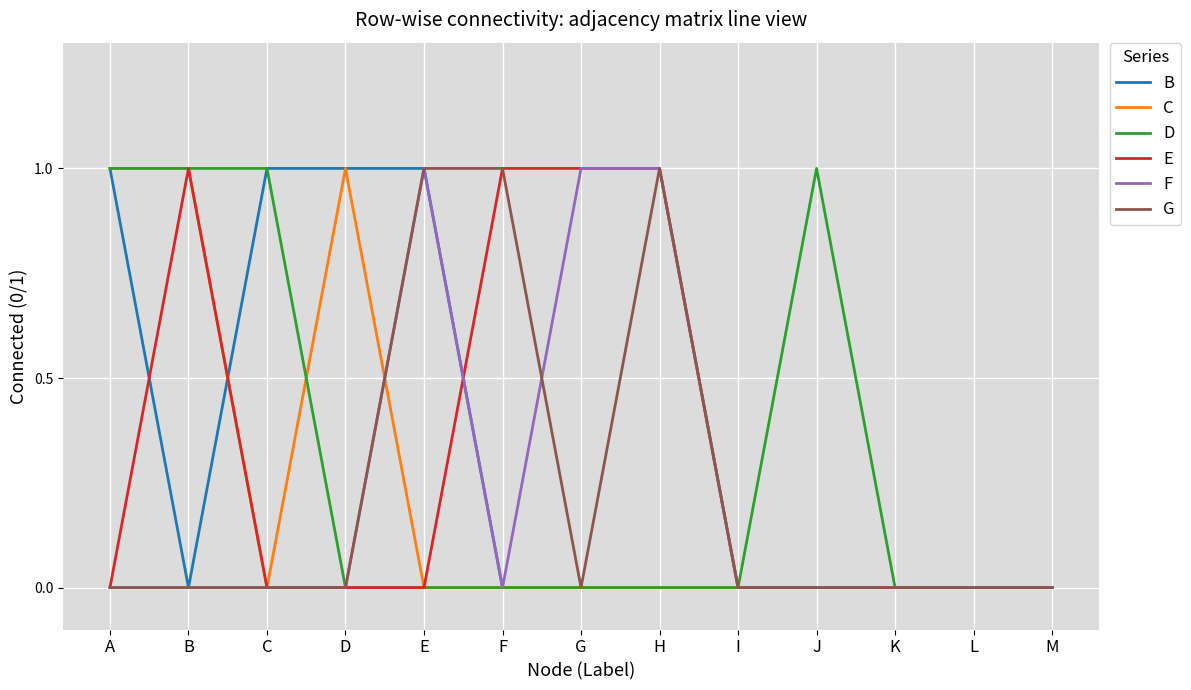

Is the value of G at F greater than the value of E at K?

Yes